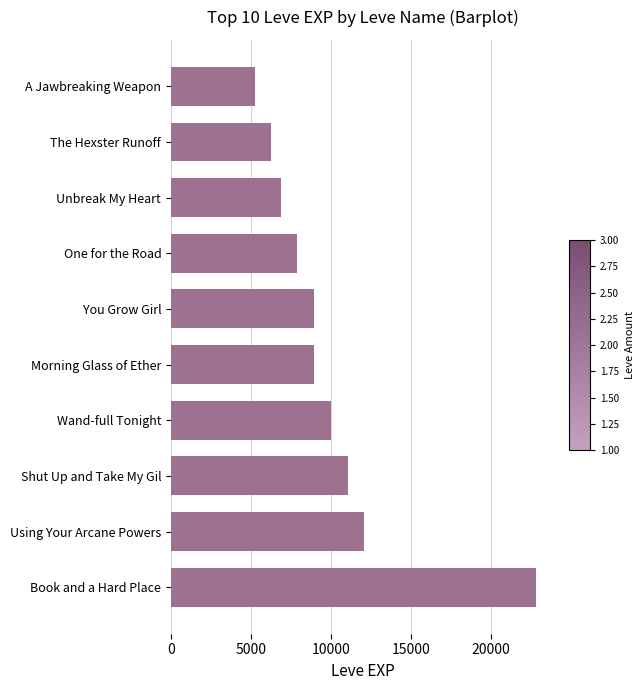

What is the minimum value shown in the chart?

5220